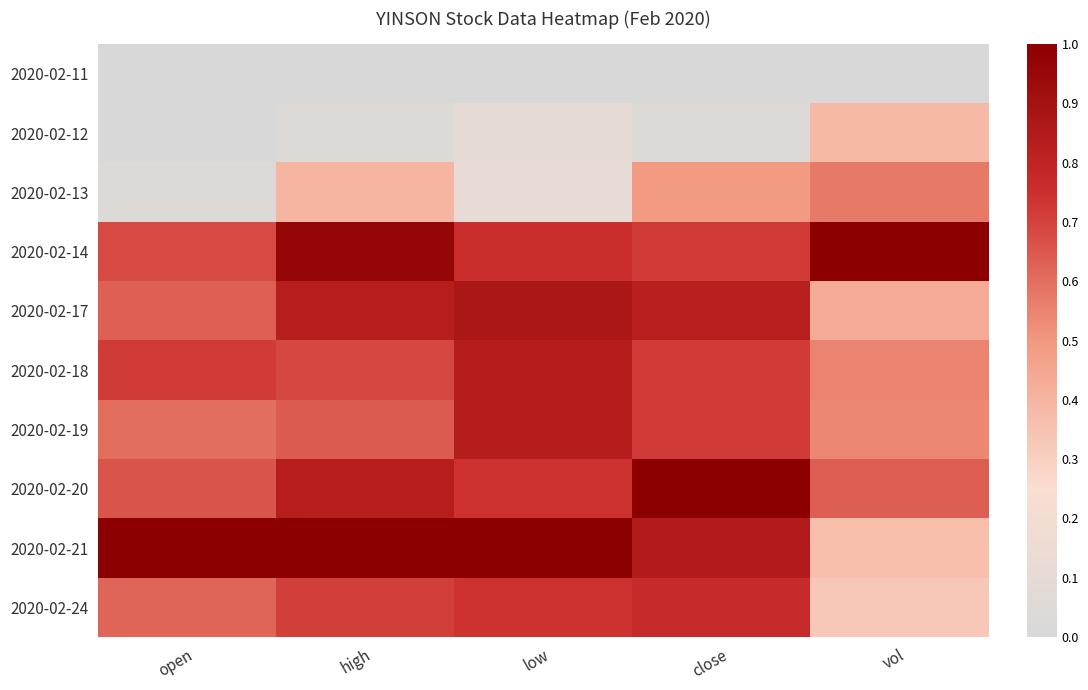

At vol, list the series in order from smallest to largest.

2020-02-11, 2020-02-24, 2020-02-21, 2020-02-12, 2020-02-17, 2020-02-19, 2020-02-18, 2020-02-13, 2020-02-20, 2020-02-14